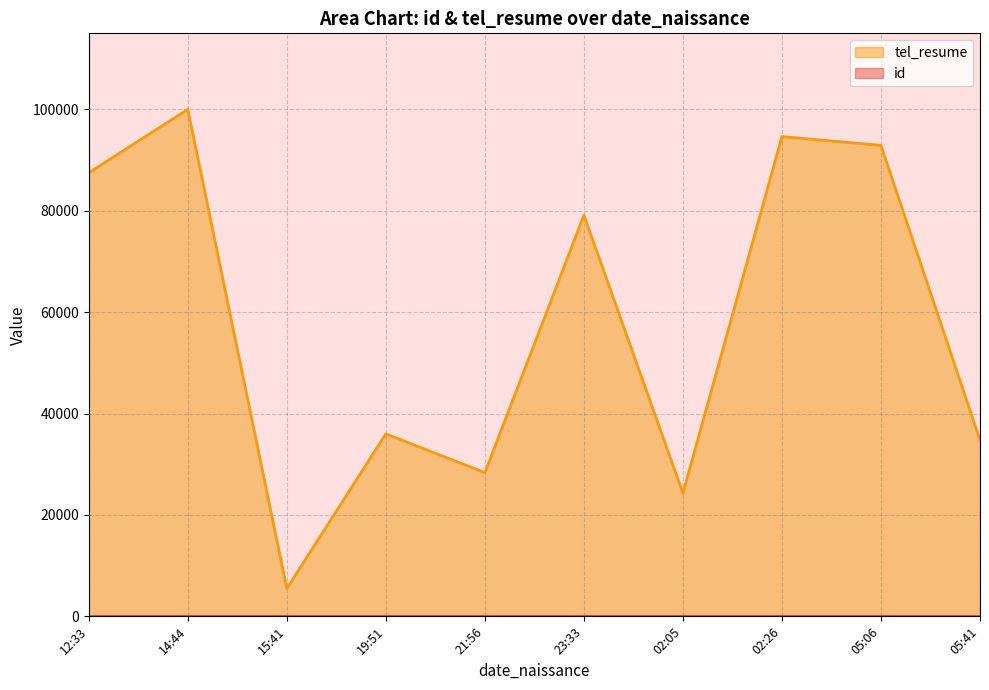

Which series changed the most between 2022-02-11T05:06:56 and 2022-02-11T02:26:02?

tel_resume